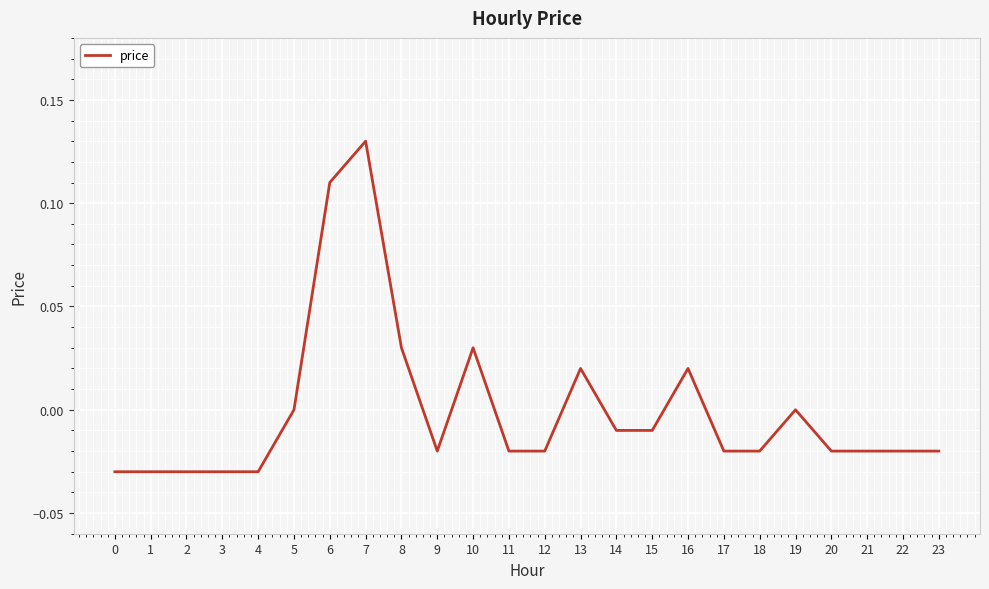

Which label corresponds to the largest value in the chart?

7